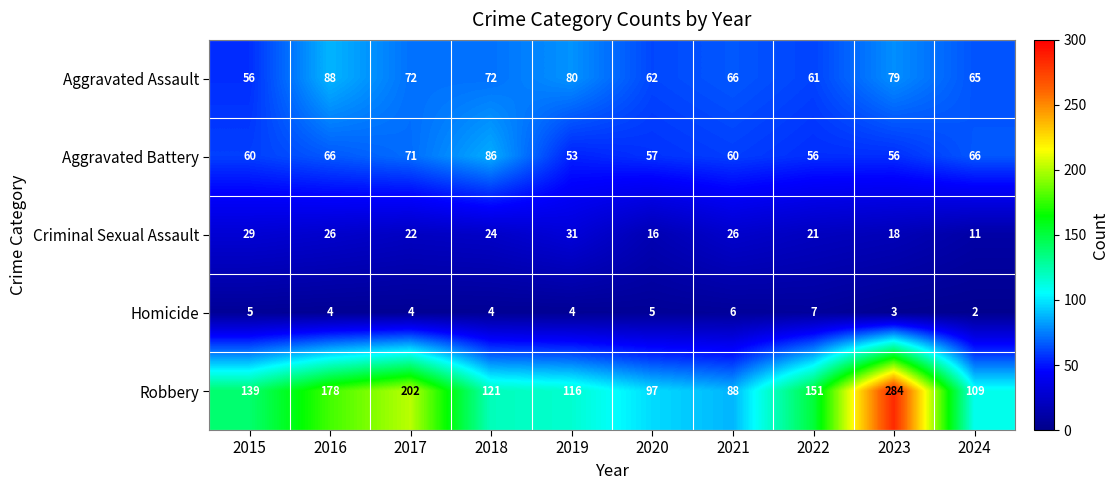

At how many categories does at least one series exceed 59?

10